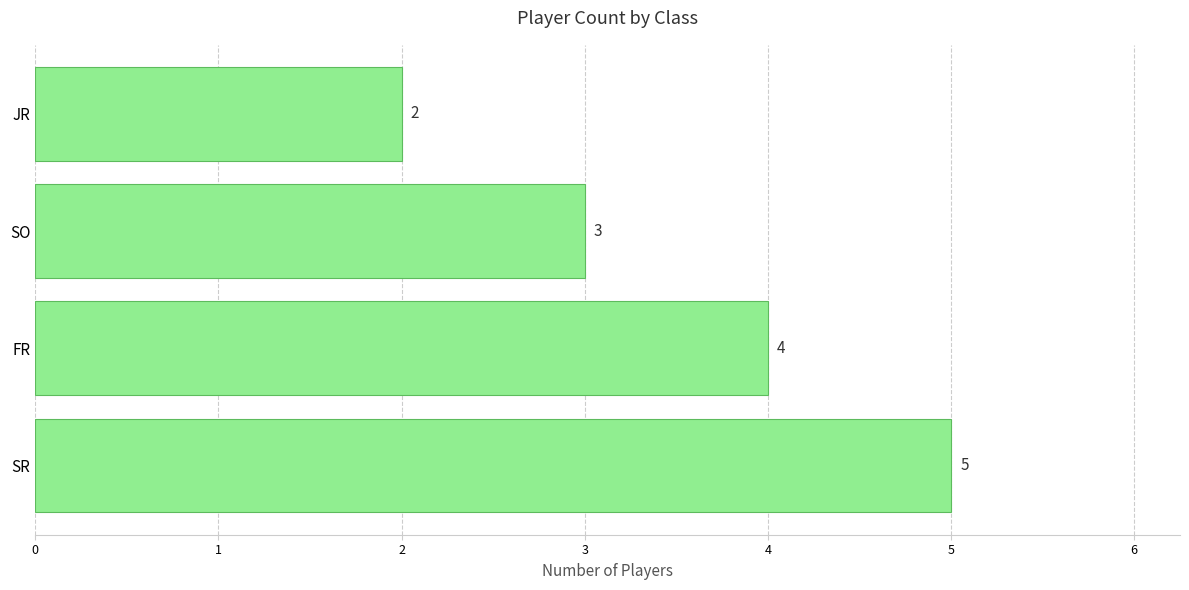

Are the bars horizontal?

Yes